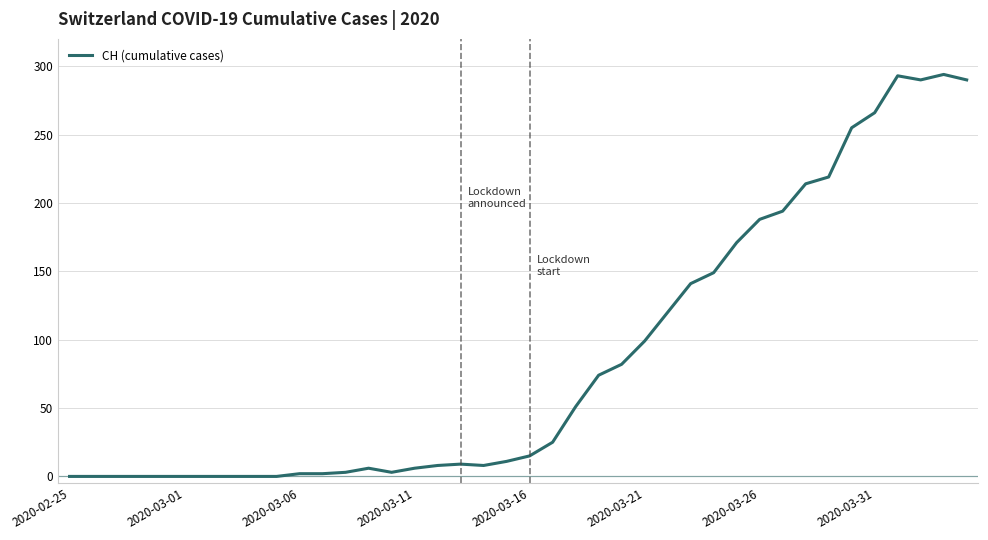

What is the difference between the maximum and minimum values?

294